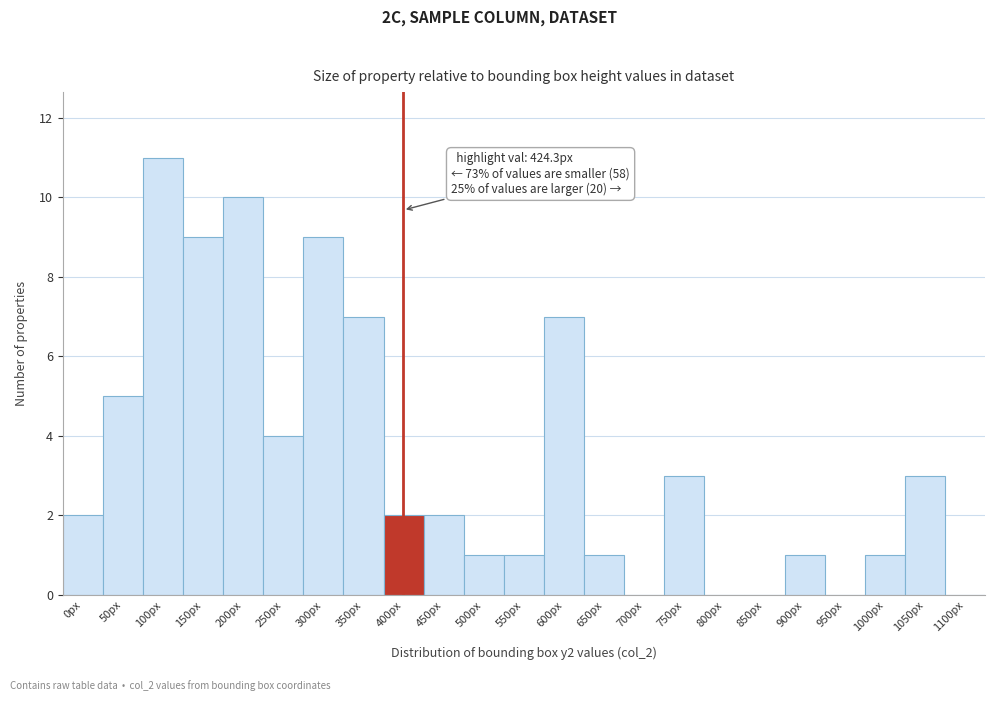

Reading left to right, transcribe all the data shown in this chart.

0px=2	50px=5	100px=11	150px=9	200px=10	250px=4	300px=9	350px=7	400px=2	450px=2	500px=1	550px=1	600px=7	650px=1	700px=0	750px=3	800px=0	850px=0	900px=1	950px=0	1000px=1	1050px=3	1100px=0